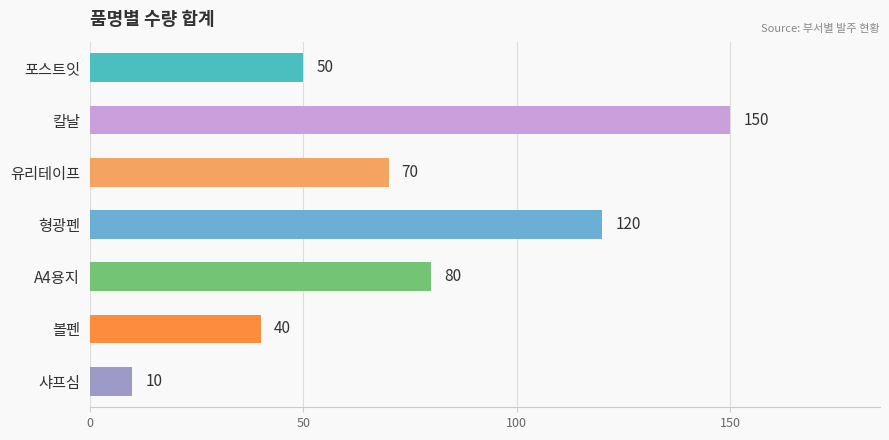

What is the difference between the values at 볼펜 and 칼날?

110